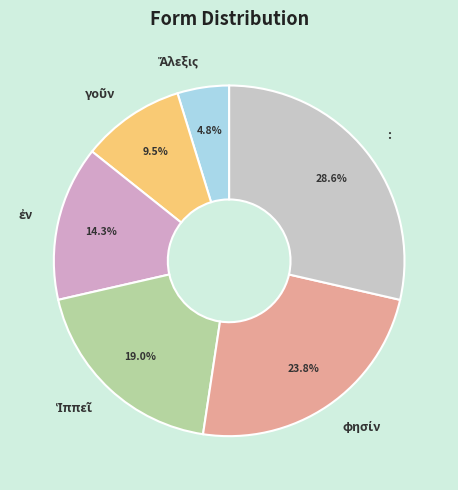

Does any single category account for the majority?

No